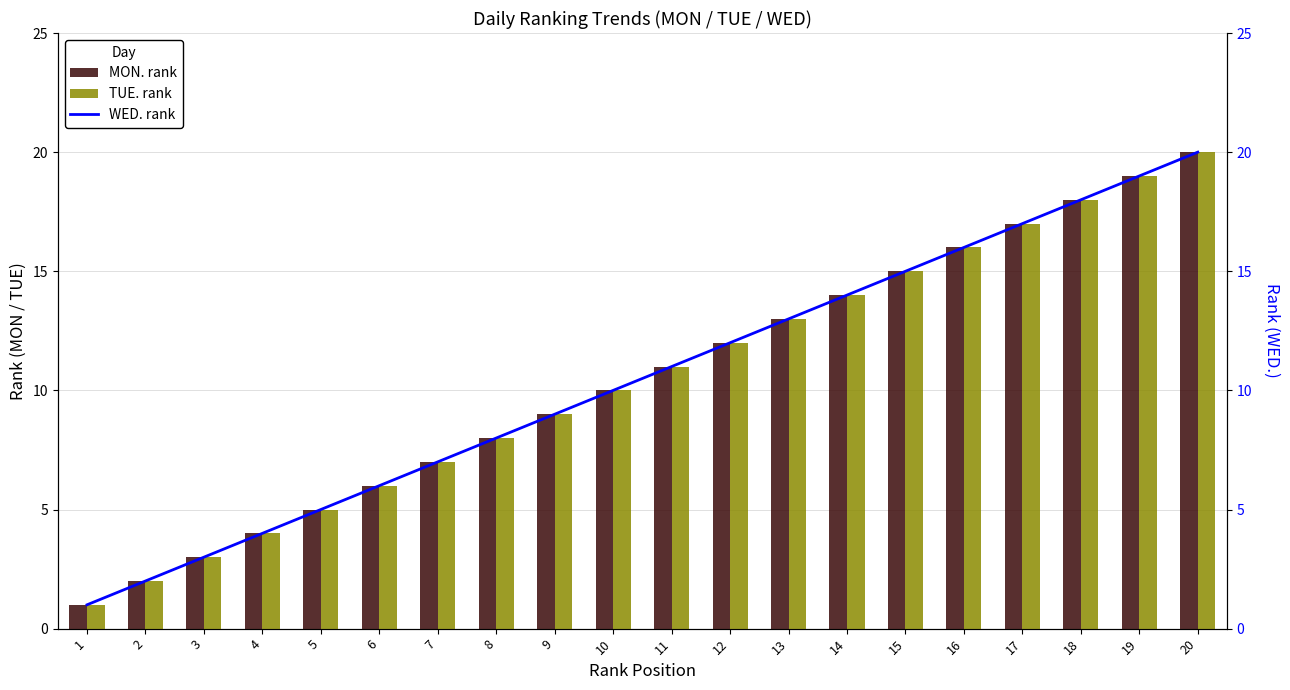

Which series changed the most between 2 and 4?

MON. rank